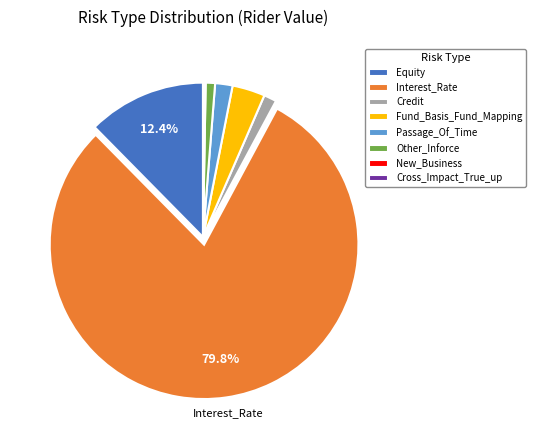

Which has a higher value, Fund_Basis_Fund_Mapping or Interest_Rate?

Interest_Rate